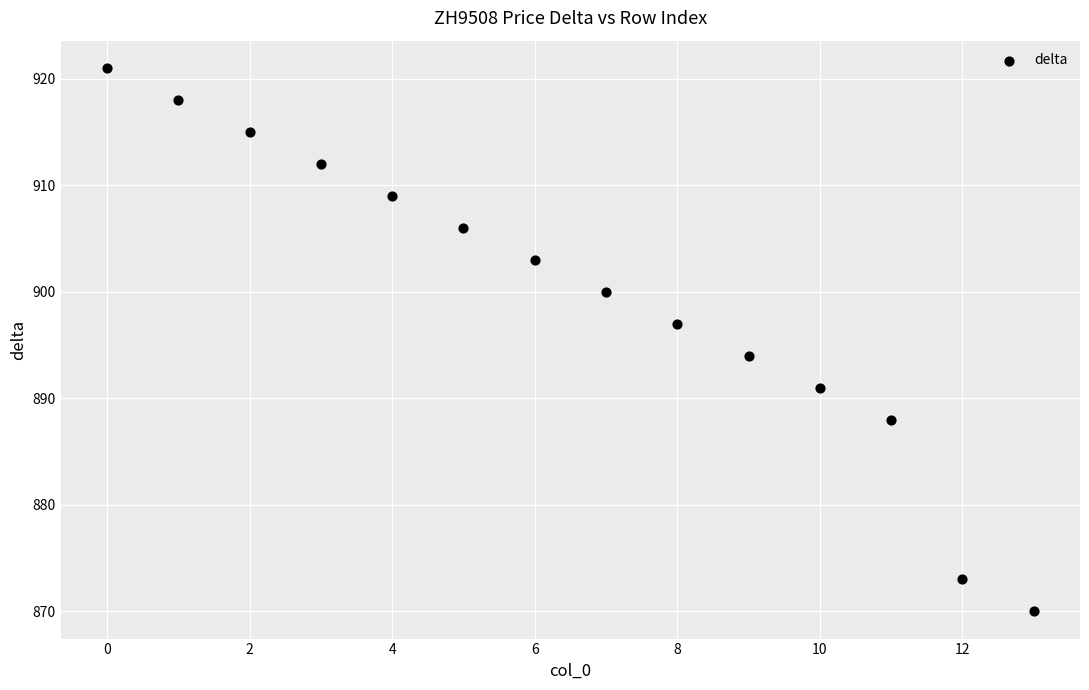

What is the range of Y values (max minus min)?

51